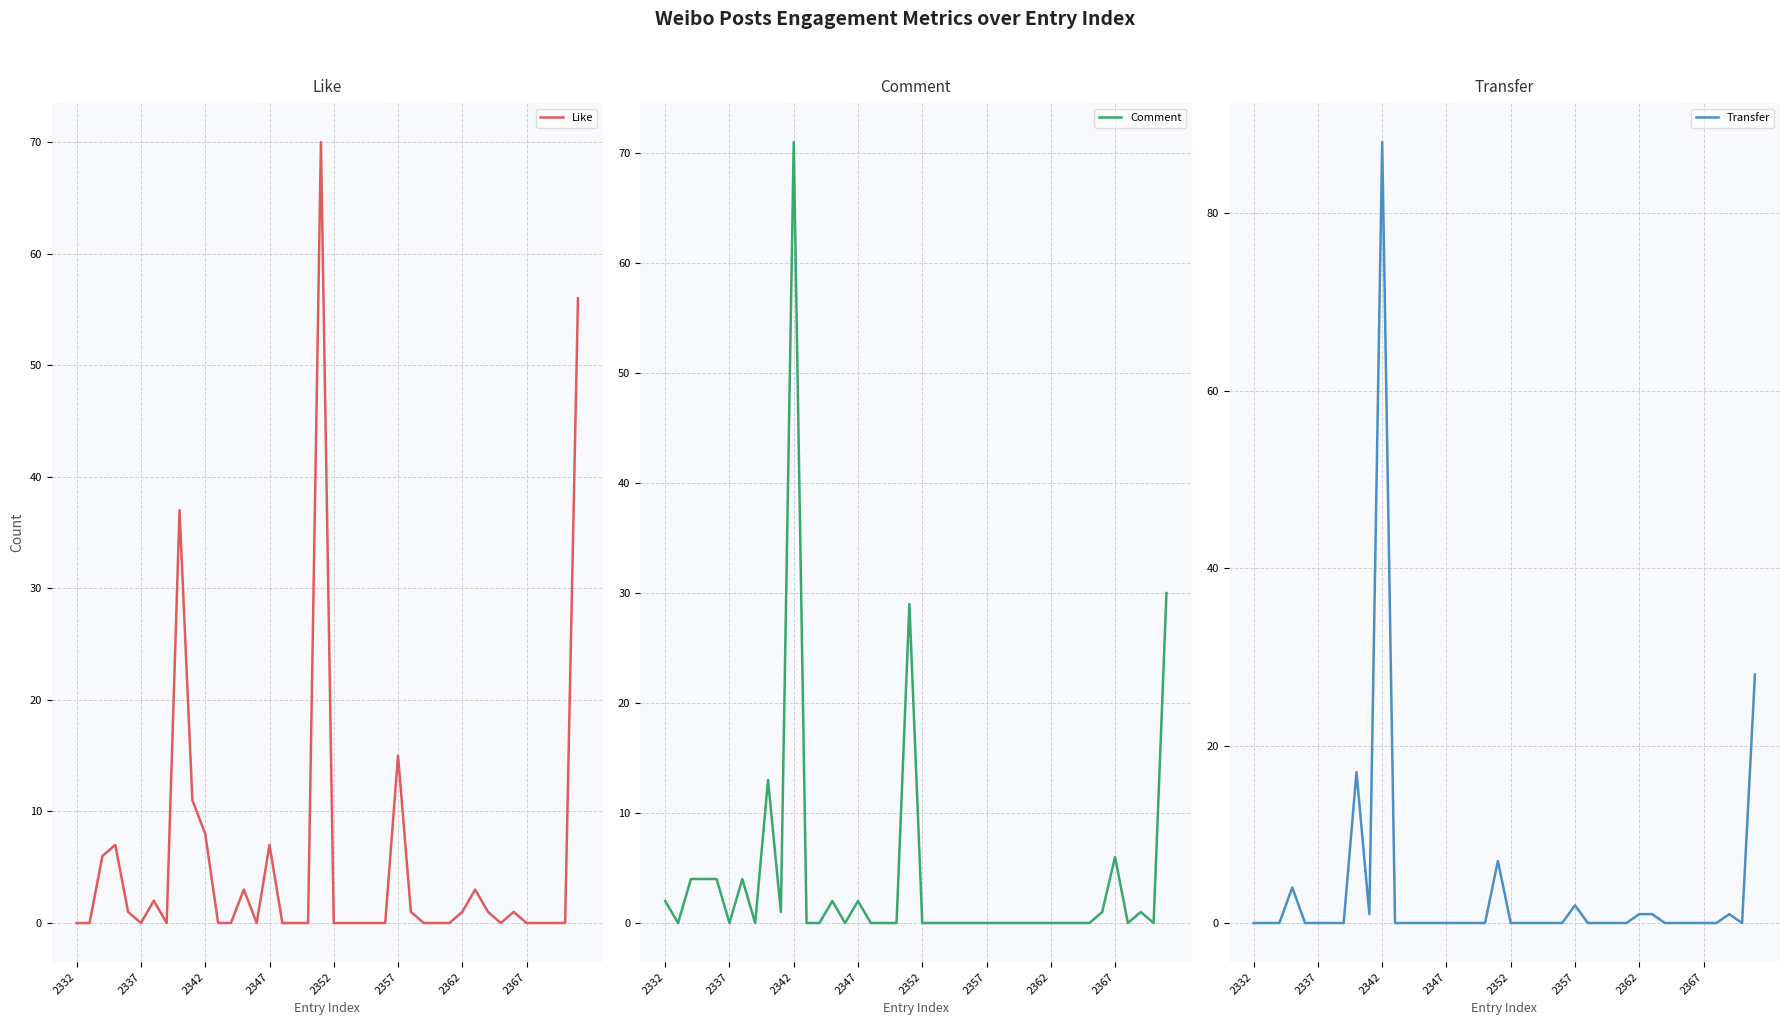

How many series are shown in this chart?

3